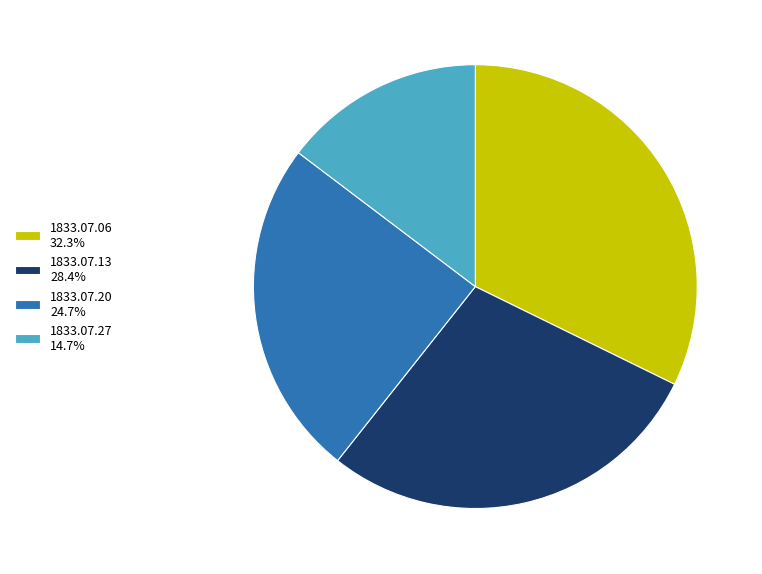

Is there a majority slice in this chart?

No